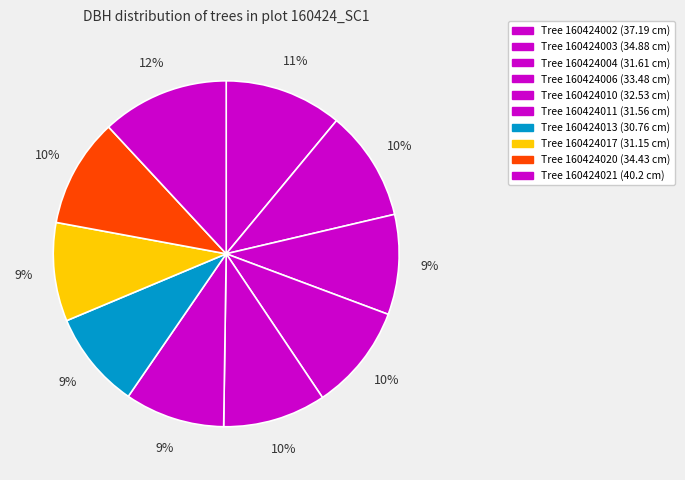

How many segments does this pie chart have?

10